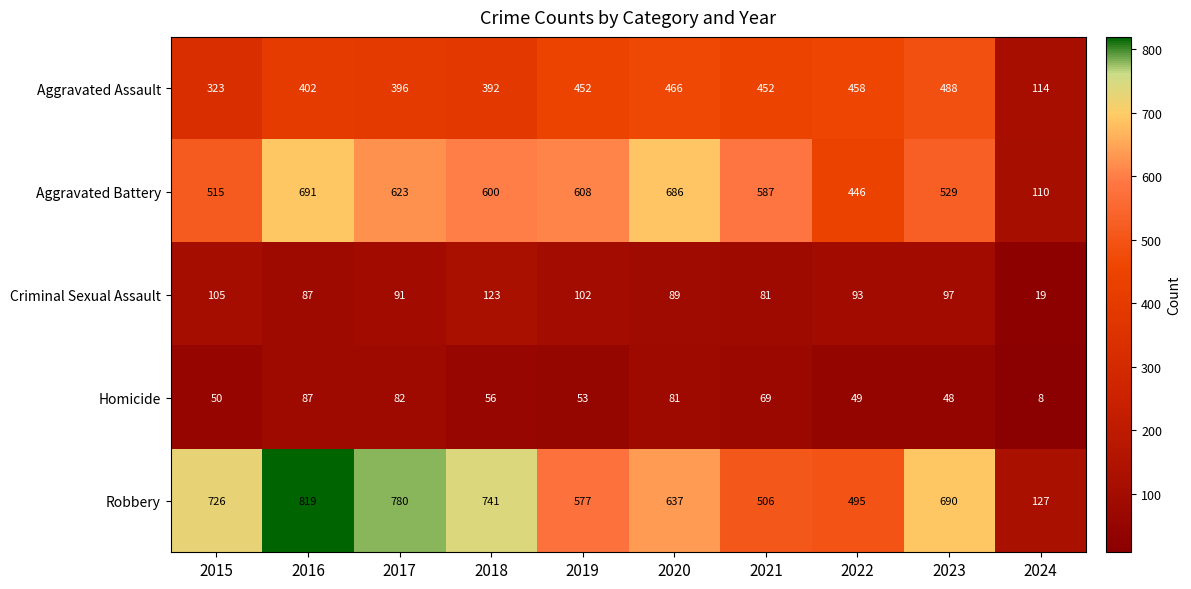

What is the sum of all Criminal Sexual Assault values?

887